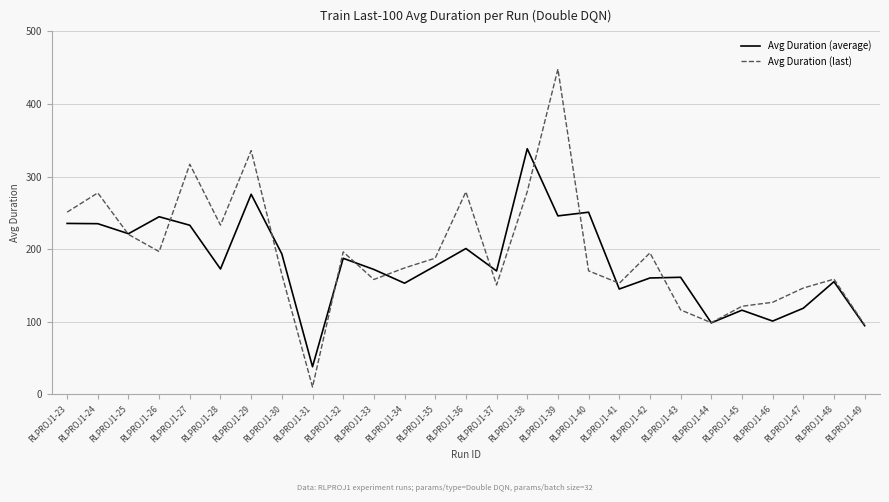

Is it true that Avg Duration (average) equals 151.1 at RLPROJ1-49?

False